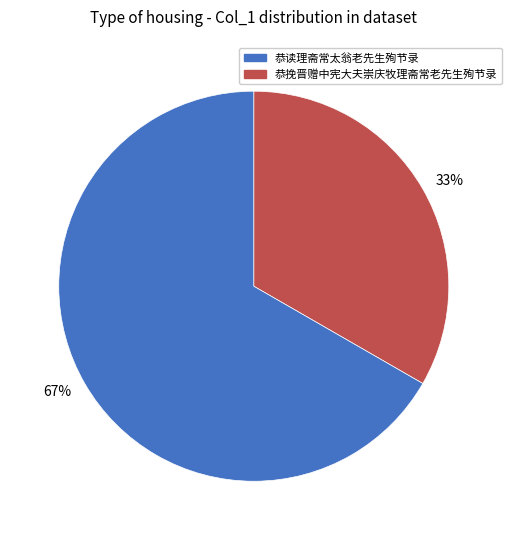

Is there any slice that represents more than half of the pie?

Yes